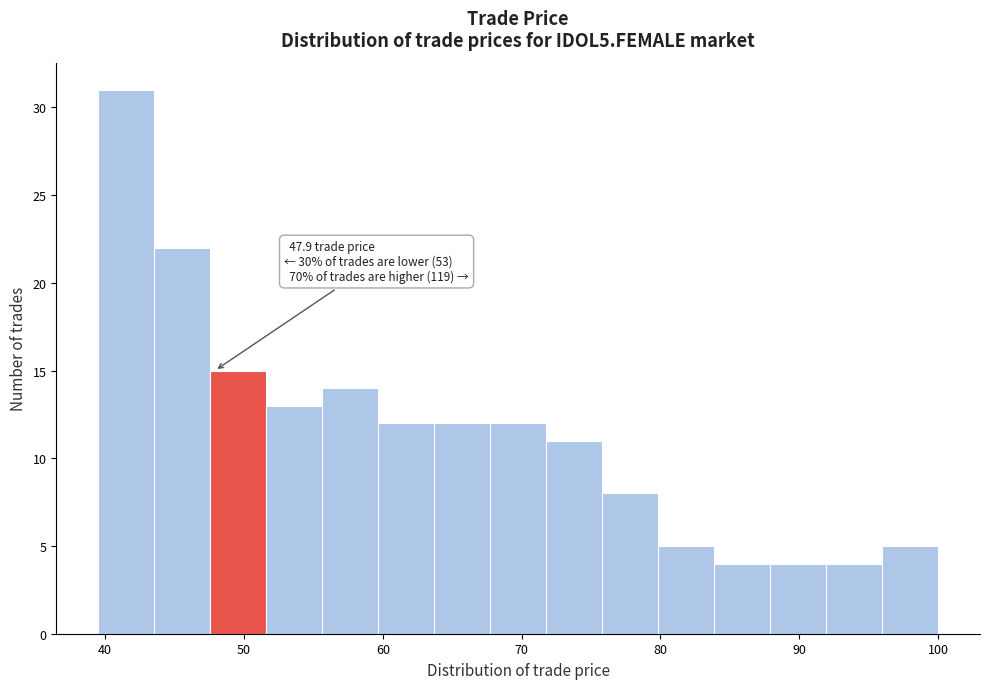

Which range on the x-axis has the tallest bar?

40 to 44